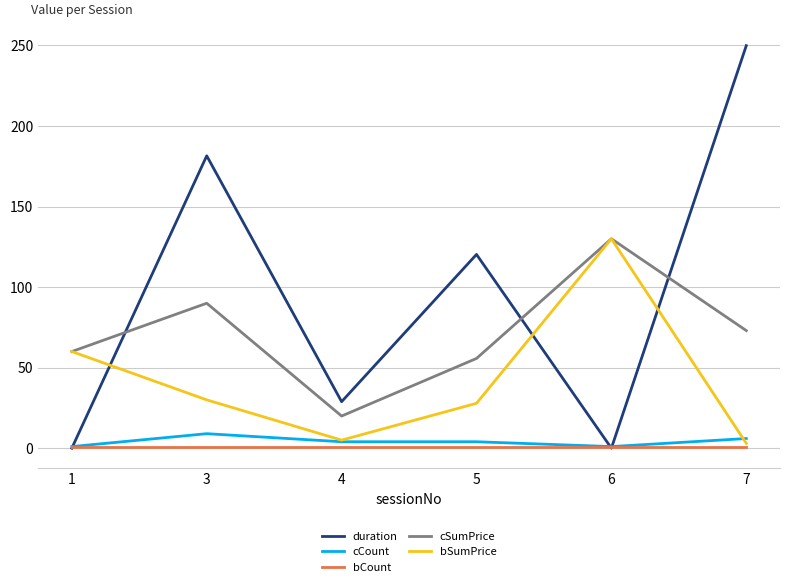

Reading left to right, what are all the values shown in this chart?

duration: 1=0.0	3=181.5	4=28.9	5=120.3	6=0.0	7=249.8
cCount: 1=1.0	3=9.0	4=4.0	5=4.0	6=1.0	7=6.0
bCount: 1=1.0	3=1.0	4=1.0	5=1.0	6=1.0	7=1.0
cSumPrice: 1=60.0	3=90.0	4=20.0	5=55.7	6=130.0	7=73.0
bSumPrice: 1=60.0	3=30.0	4=5.0	5=27.9	6=130.0	7=3.0